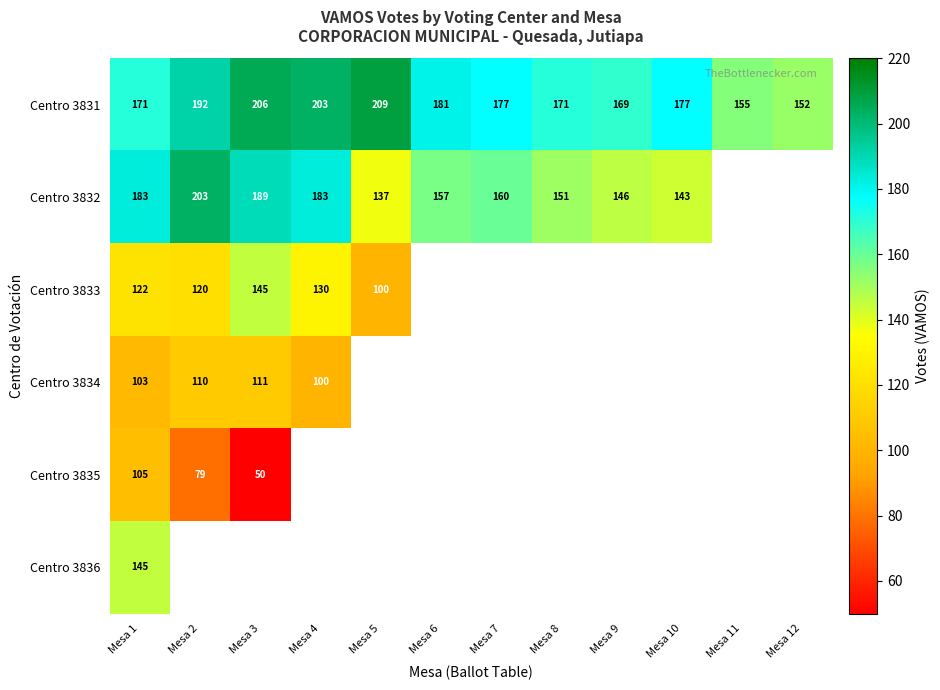

What is the sum of all Centro 3831 values?

2163